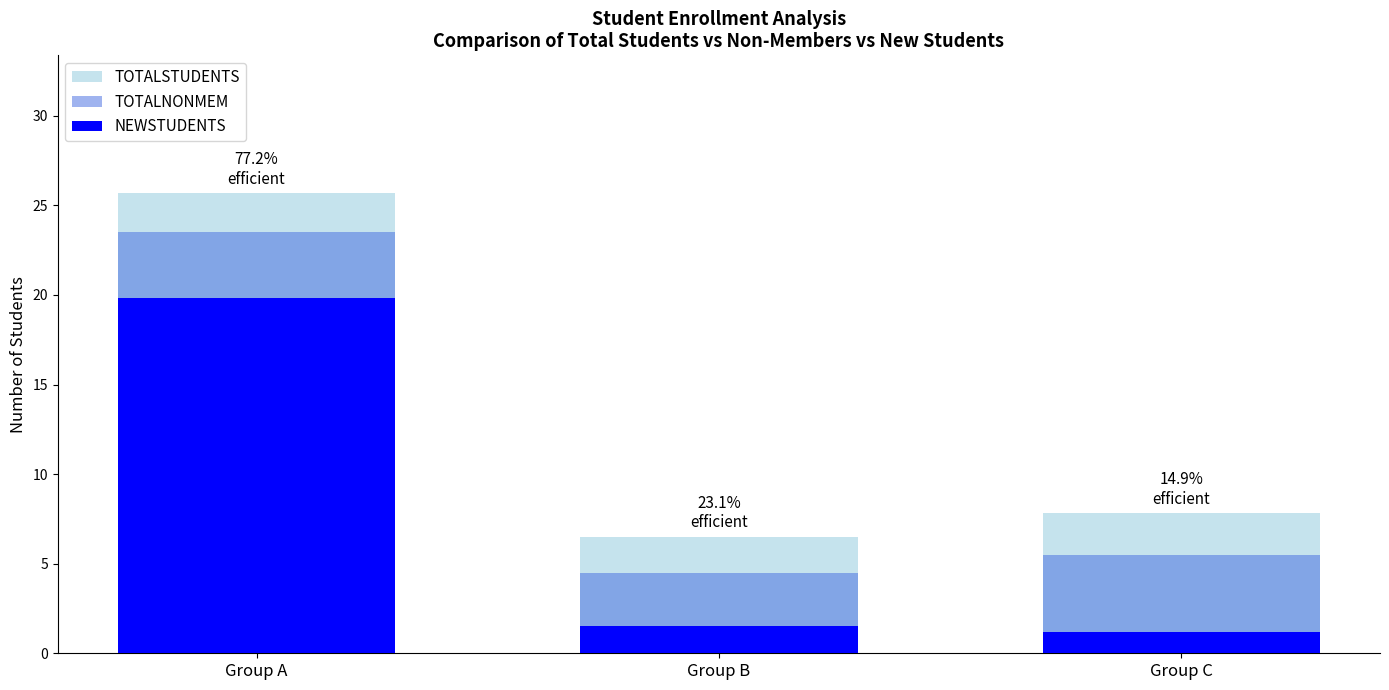

Reading left to right, extract all data points from this chart.

TOTALSTUDENTS: Group A=25.7	Group B=6.5	Group C=7.8
TOTALNONMEM: Group A=23.5	Group B=4.5	Group C=5.5
NEWSTUDENTS: Group A=19.8	Group B=1.5	Group C=1.2